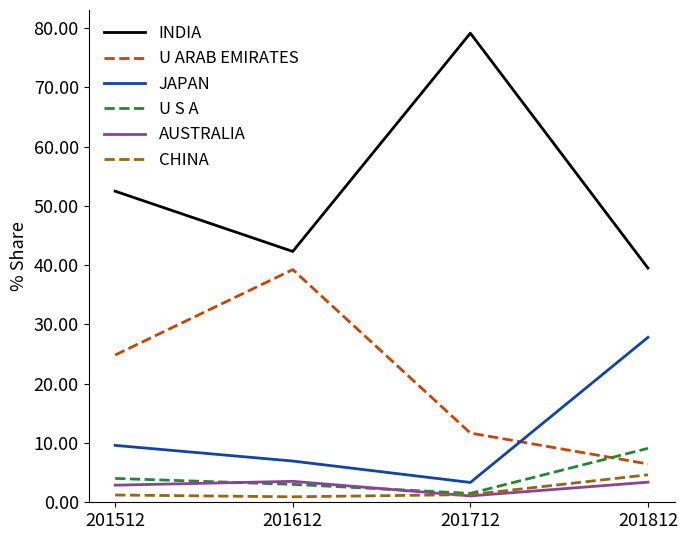

The value of JAPAN at 201612 is 7.0. True or false?

True